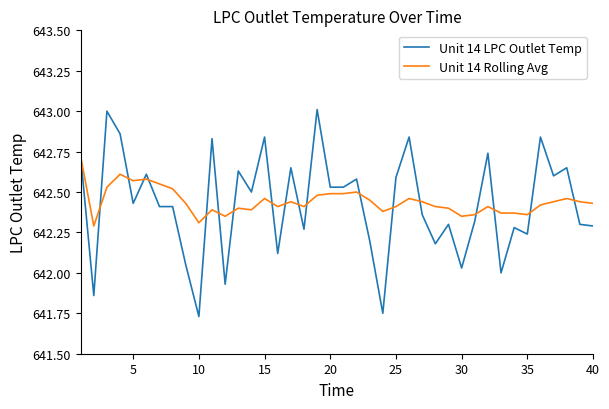

Does the chart have visible grid lines?

No